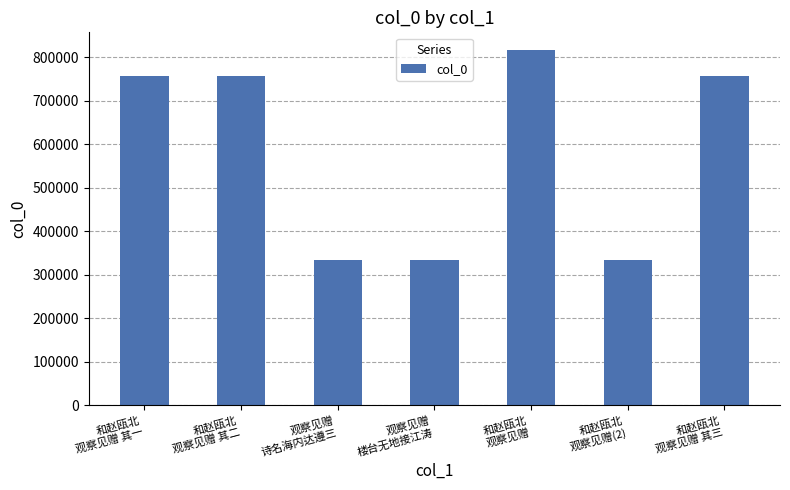

What is the average value?

583662